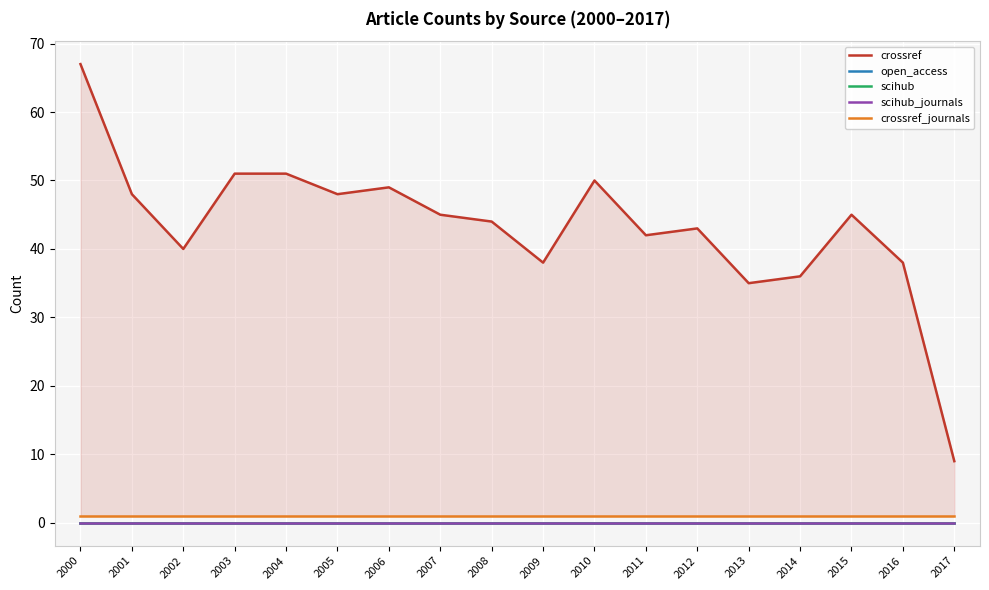

True or false: crossref_journals has more than 1 points higher than both neighbors.

False